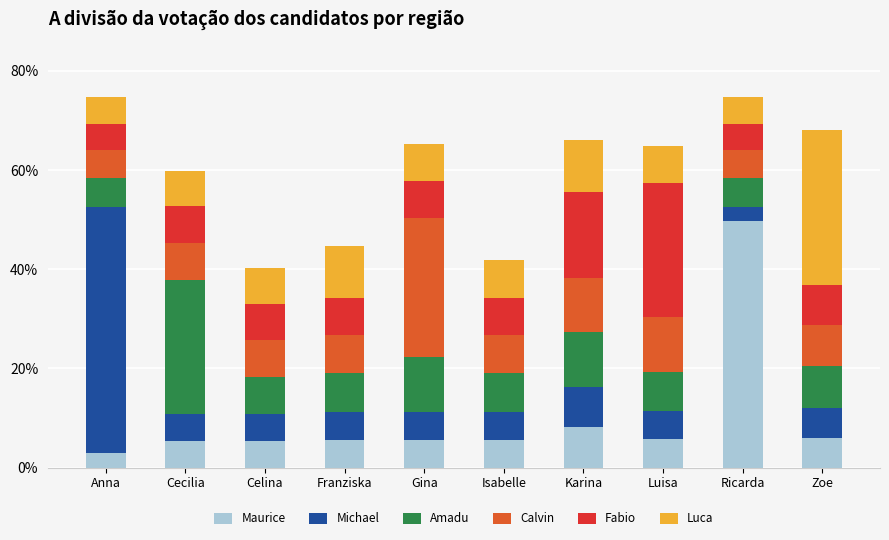

What is the total value across all series at Cecilia?

0.6